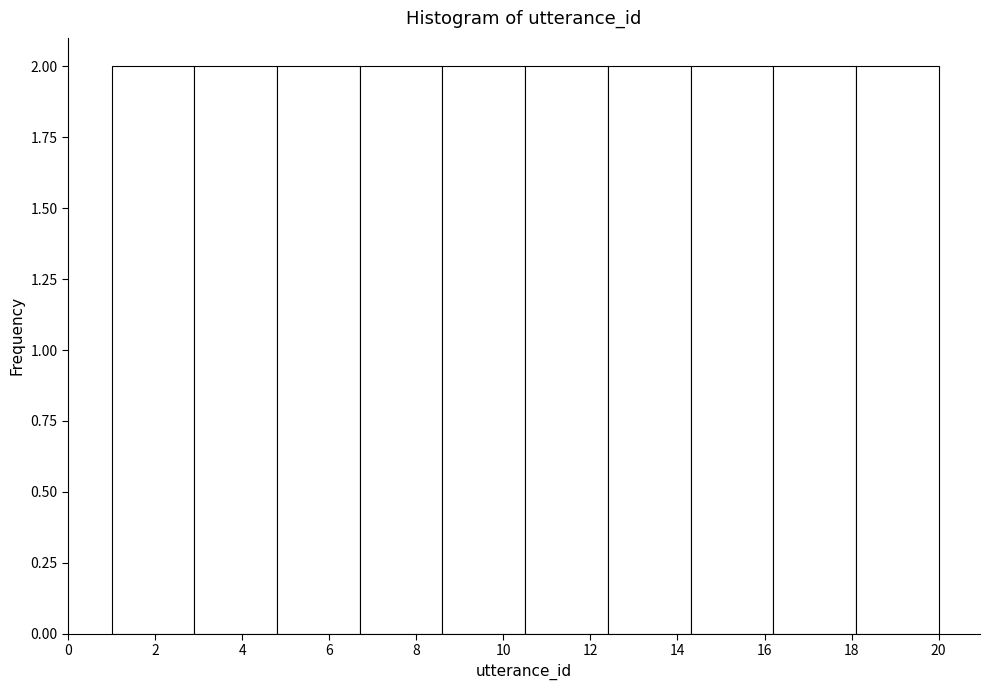

Reading left to right, transcribe this chart: for each bar, give the range it covers on the x-axis and its height. Neither the bar edges nor the heights are printed on the chart, so give them approximately, as read against the axes.

1.0 to 2.9: 2
2.9 to 4.8: 2
4.8 to 6.7: 2
6.7 to 8.6: 2
8.6 to 10.5: 2
10.5 to 12.4: 2
12.4 to 14.3: 2
14.3 to 16.2: 2
16.2 to 18.1: 2
18.1 to 20.0: 2